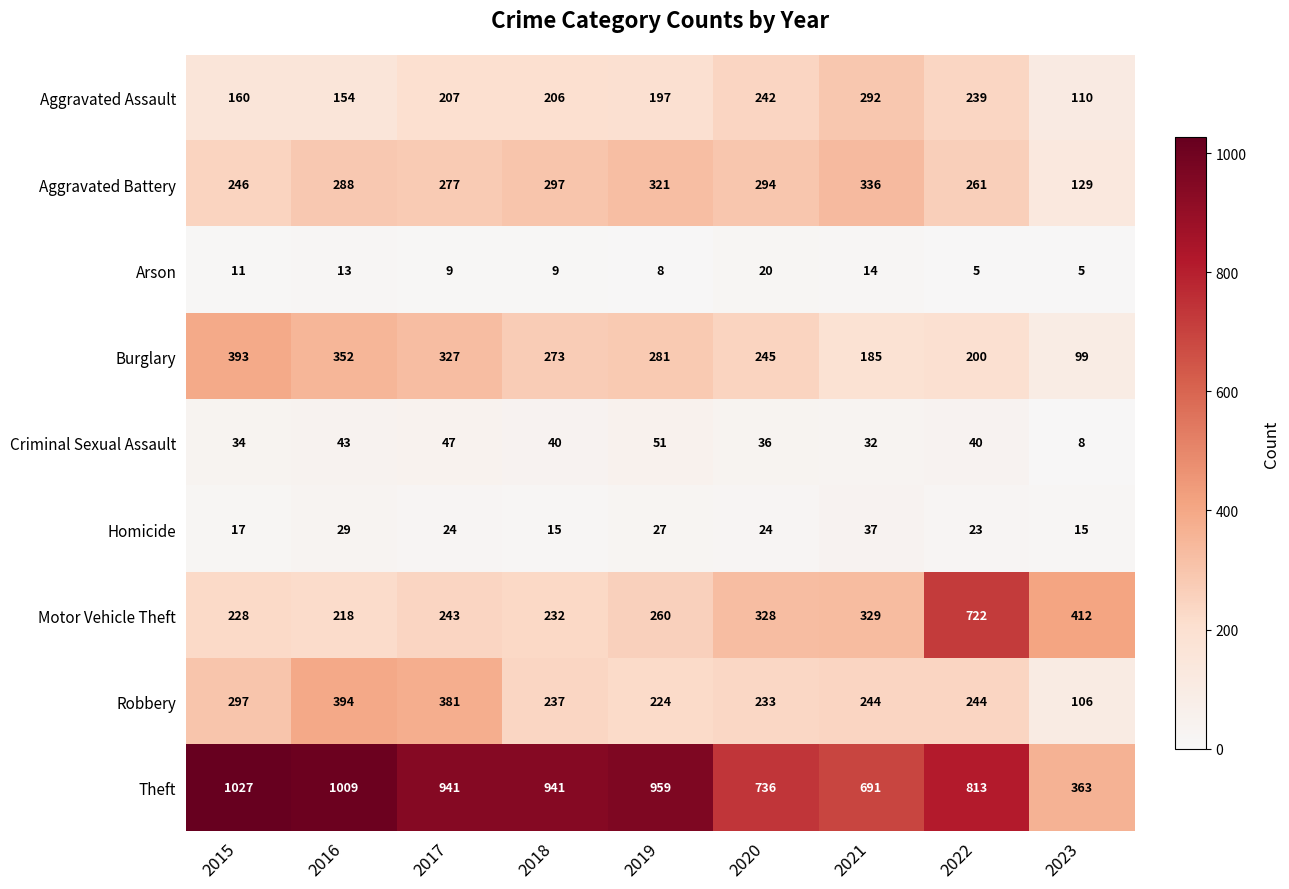

What is the difference between the highest and lowest values at 2021?

677